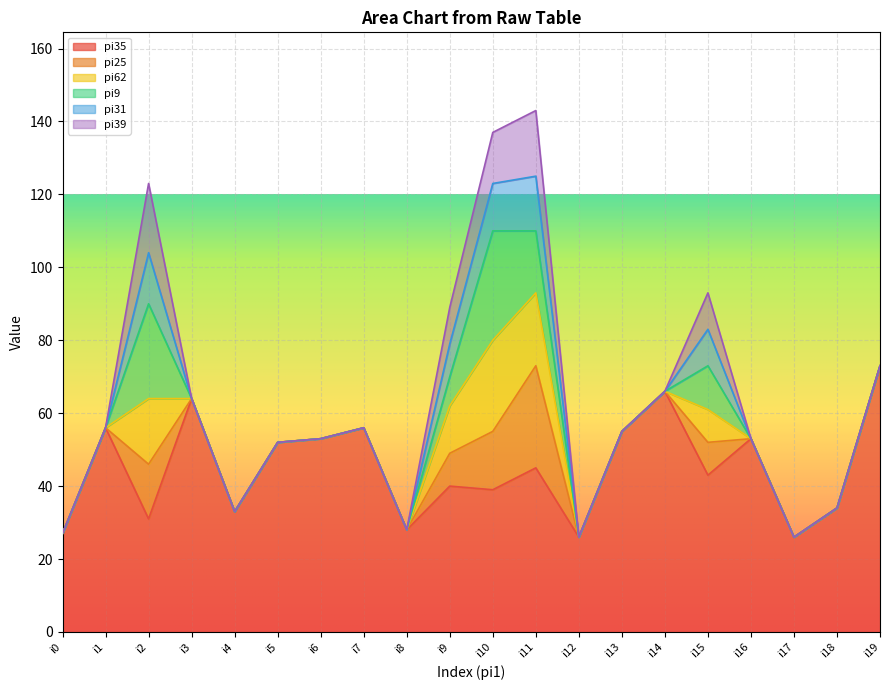

Rank the series by their maximum value, from highest to lowest.

pi35, pi9, pi25, pi62, pi39, pi31